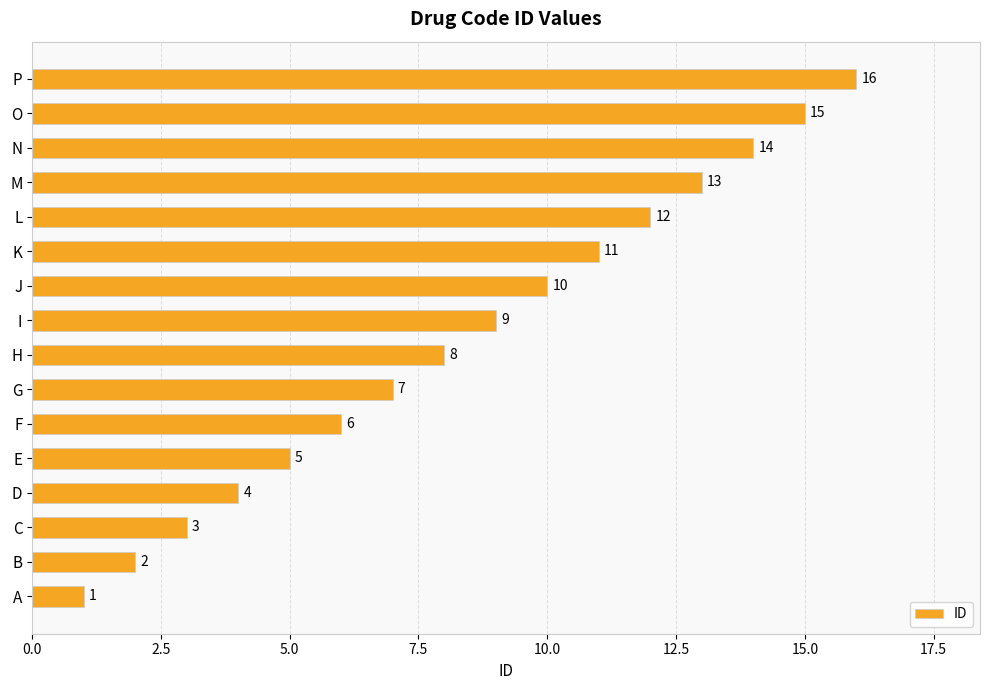

What is the difference between the values at M and I?

4